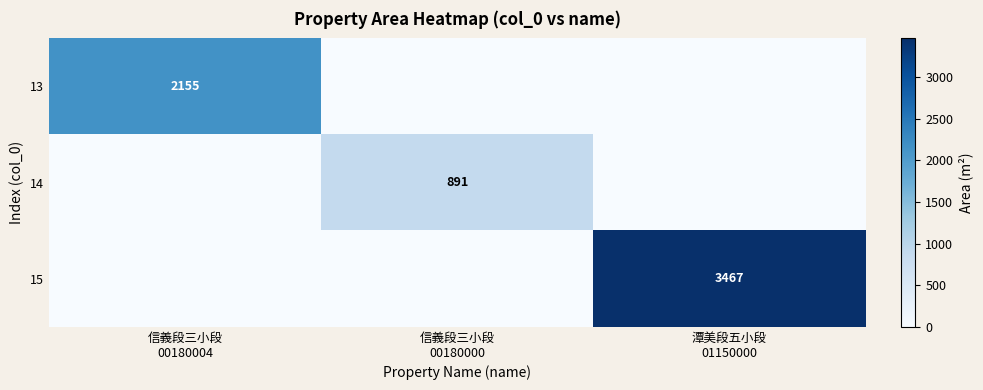

Rank the categories by 14 value from lowest to highest.

信義段三小段 00180004, 潭美段五小段 01150000, 信義段三小段 00180000